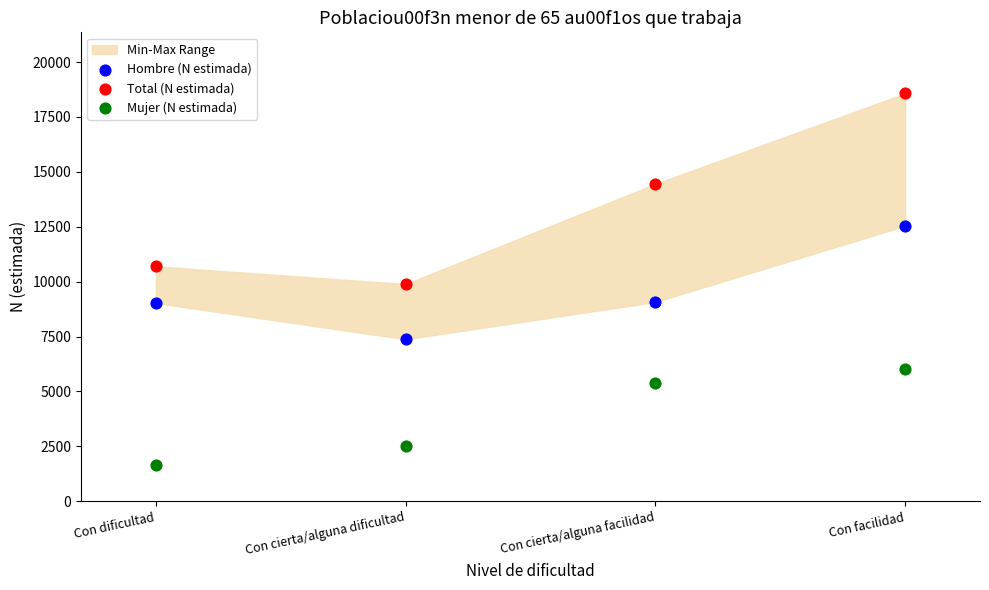

In the Total (N estimada) series, what Y value is closest to 14230?

14453